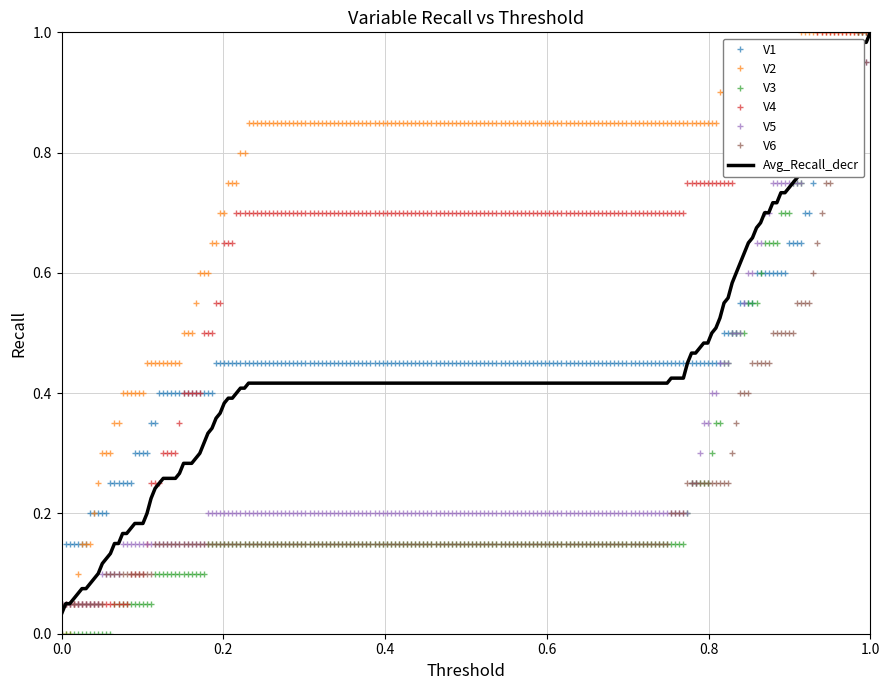

Which series has the largest total across all categories?

V2